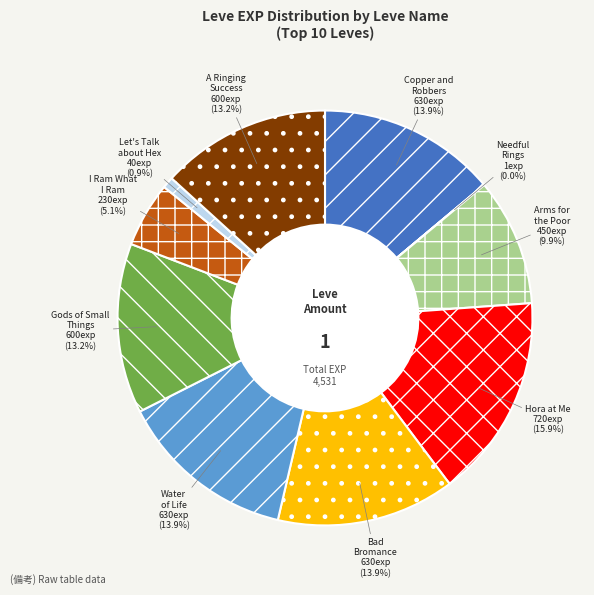

To the nearest percent, what portion does Arms for the Poor represent?

10%